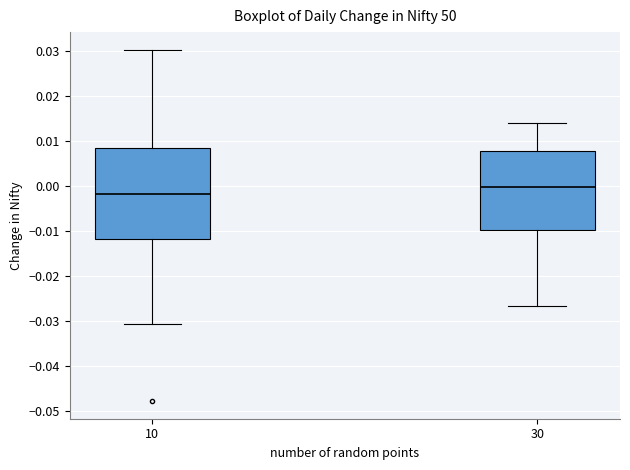

Comparing the boxes themselves (not the whiskers), which one is the tallest?

10